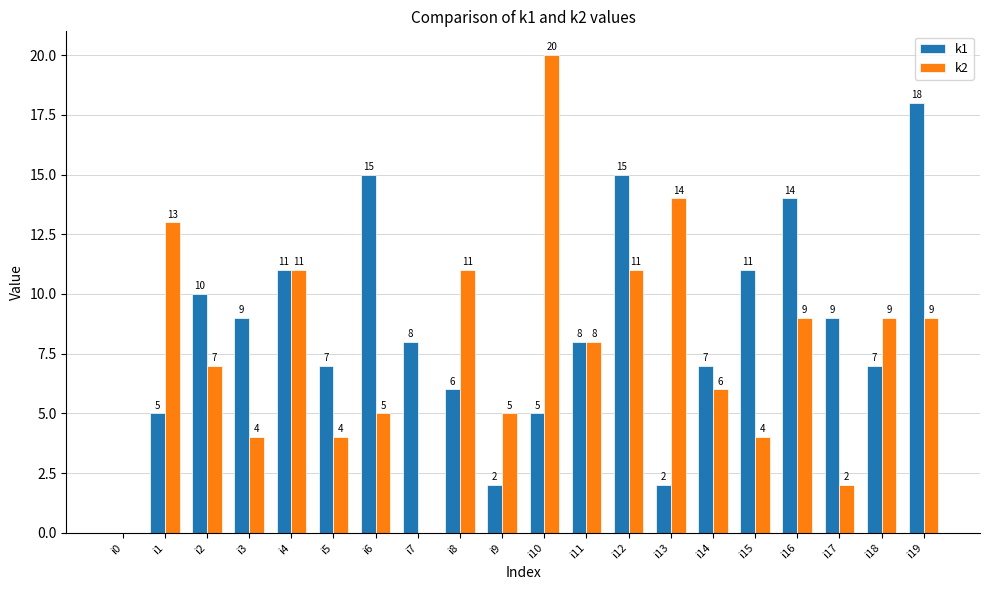

Reading right to left, extract all data points from this chart.

k1: 18	7	9	14	11	7	2	15	8	5	2	6	8	15	7	11	9	10	5	0
k2: 9	9	2	9	4	6	14	11	8	20	5	11	0	5	4	11	4	7	13	0